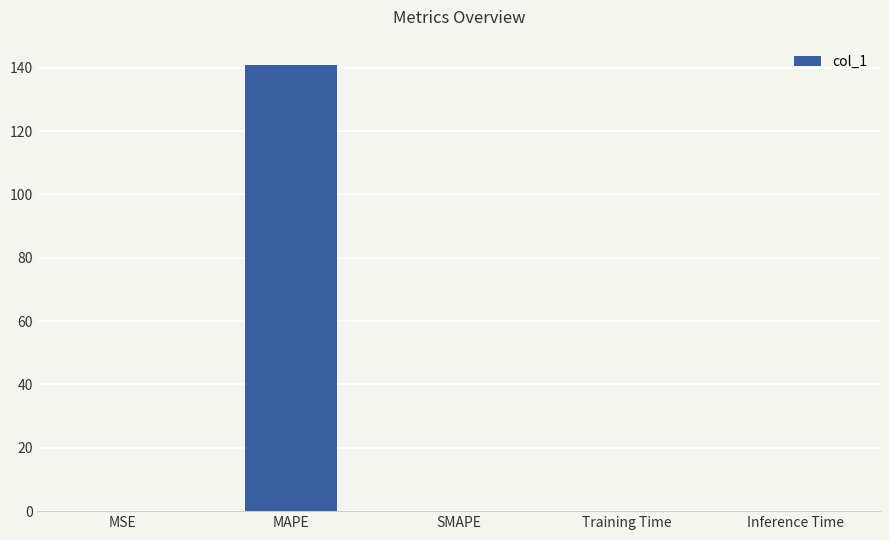

The value at Training Time is 0.0. True or false?

True